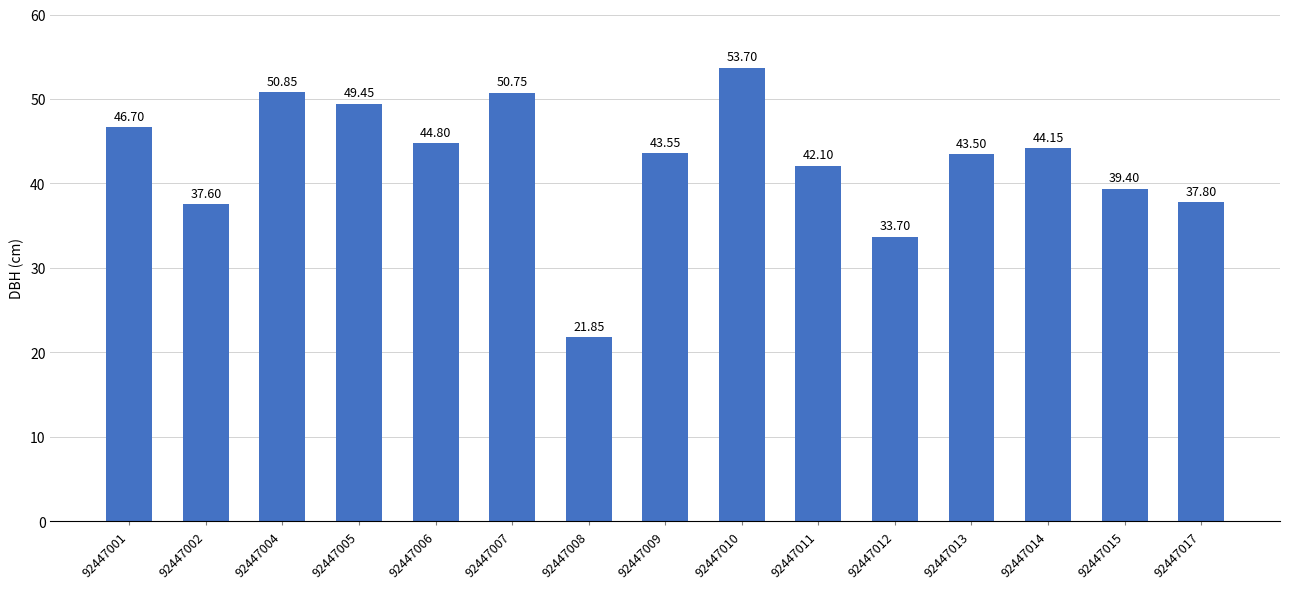

What is the value of the 11th bar from the left?

33.7